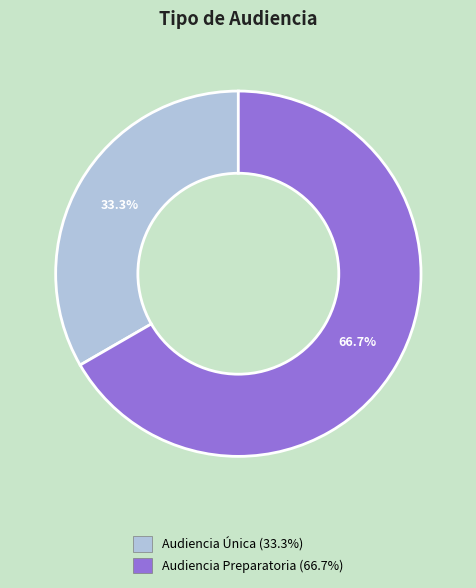

Which category accounts for the majority?

Audiencia Preparatoria